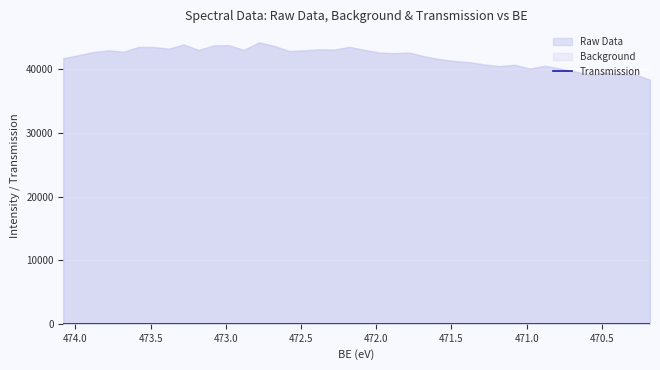

True or false: Background has more than 2 interior local peaks.

True